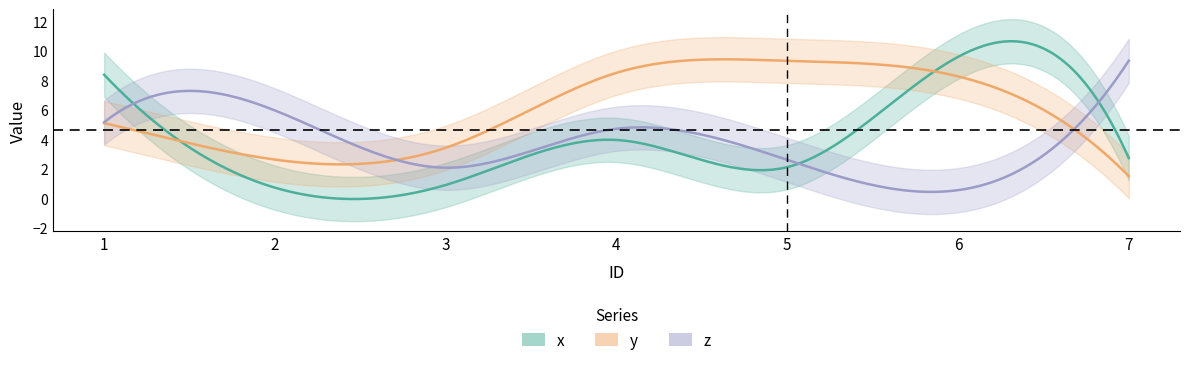

True or false: y has a value of 3.8 at 6.

False